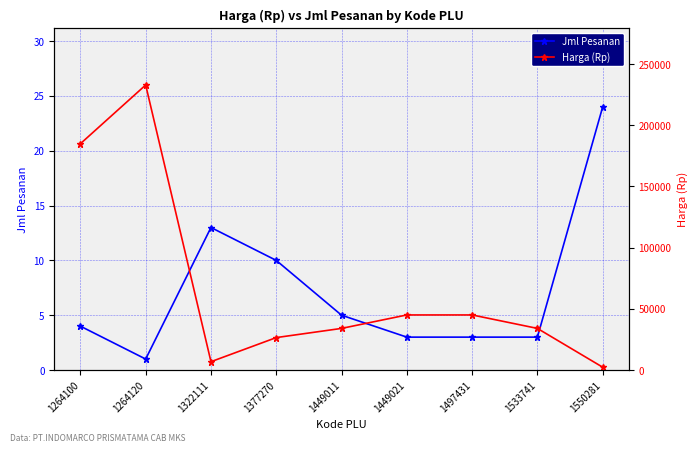

True or false: Harga (Rp) and Jml Pesanan intersect in this chart.

False